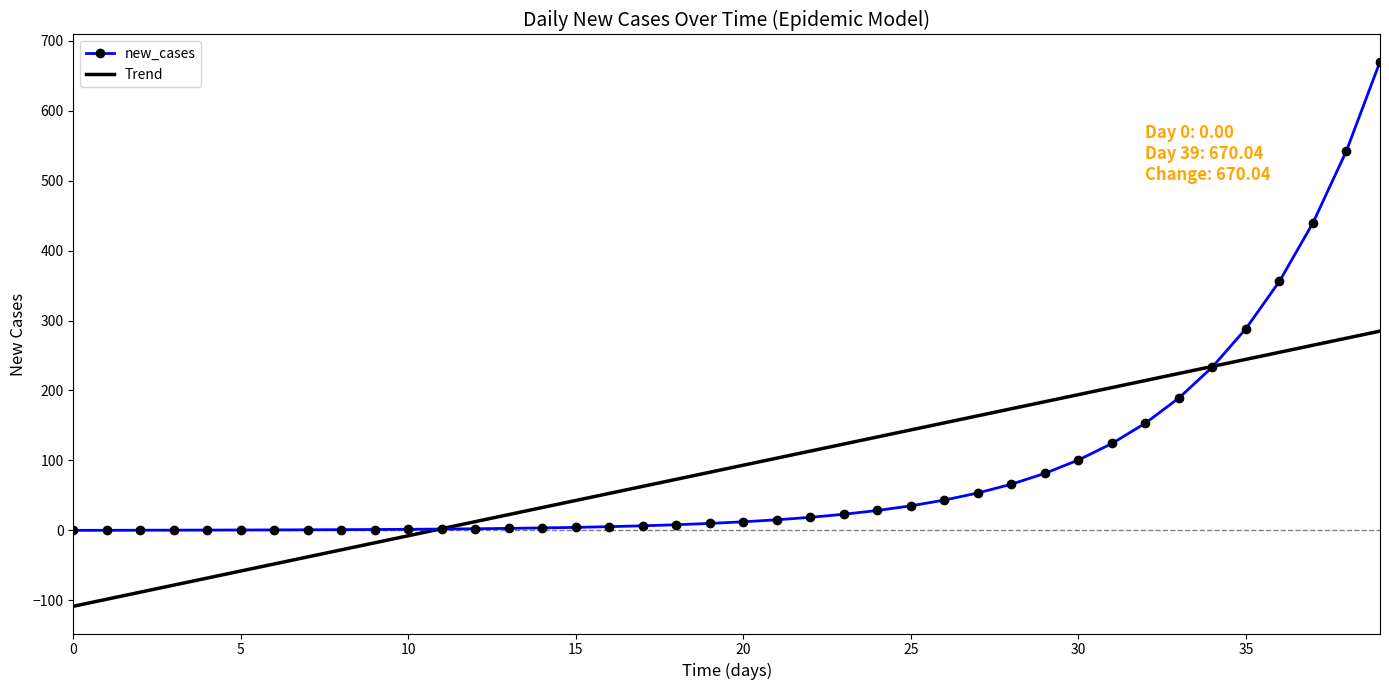

What is the highest value of the new_cases series?

670.0